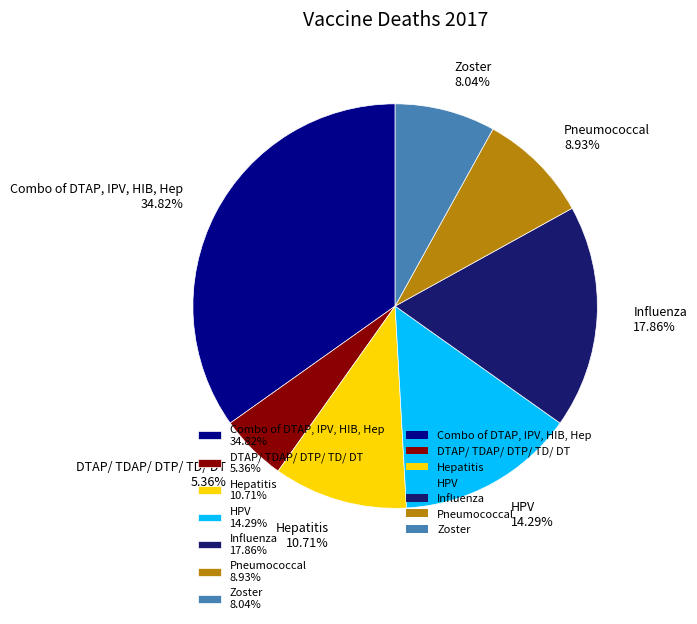

To the nearest percent, what percentage of the pie is Influenza?

18%